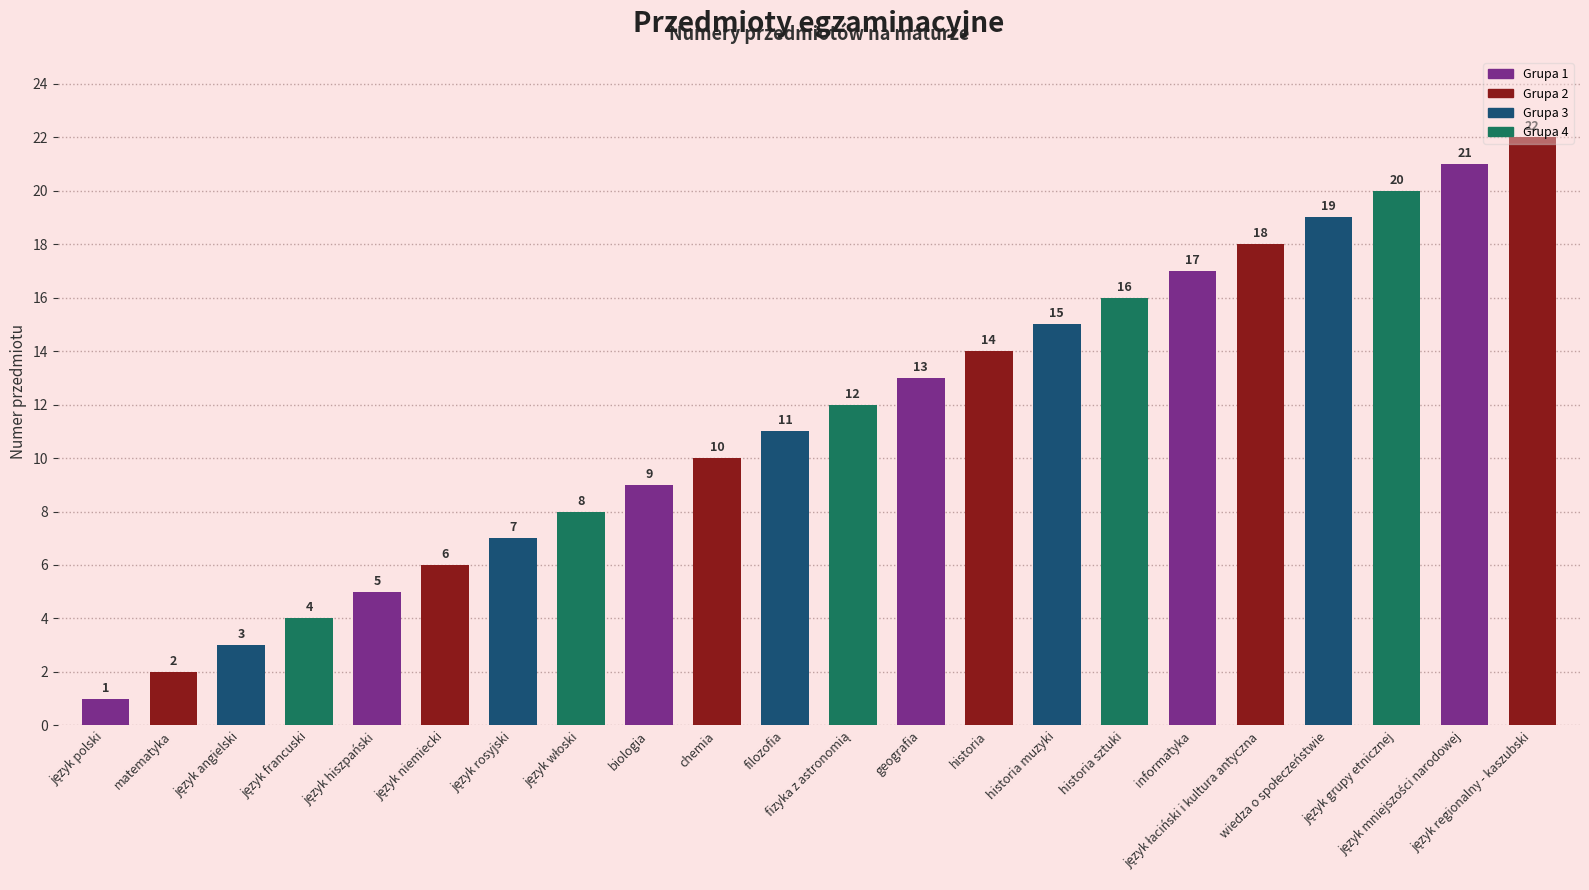

What is the value of the 3rd bar from the left?

3